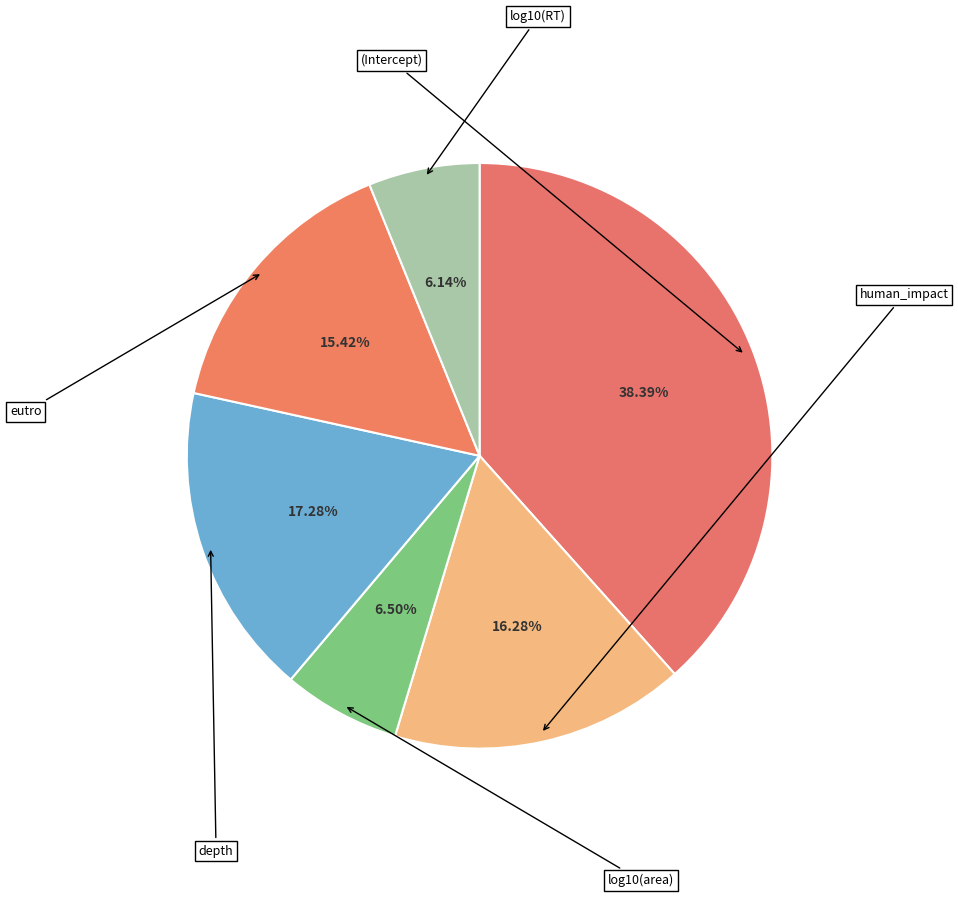

Count the number of slices in the pie.

6